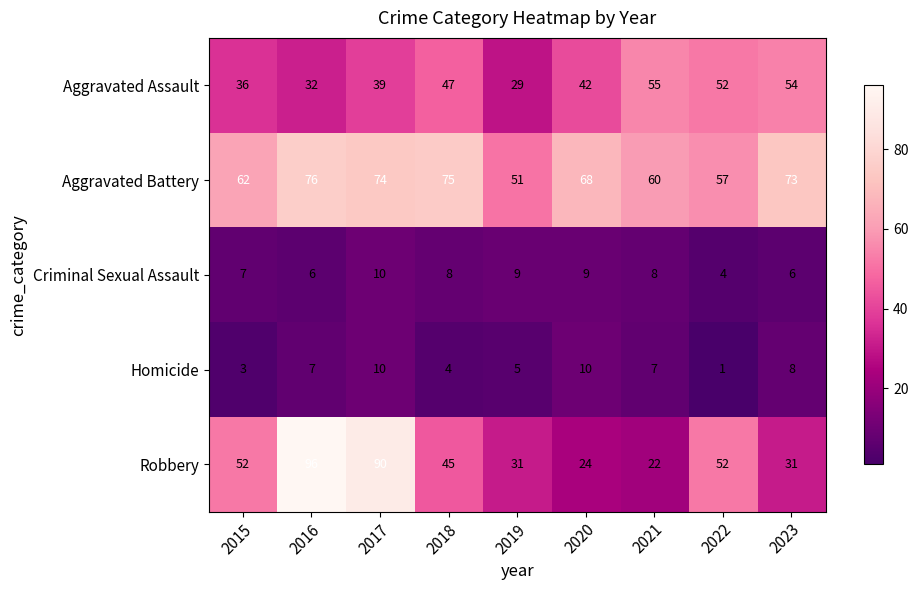

What is the difference between the maximum and minimum values in the Aggravated Battery series?

25